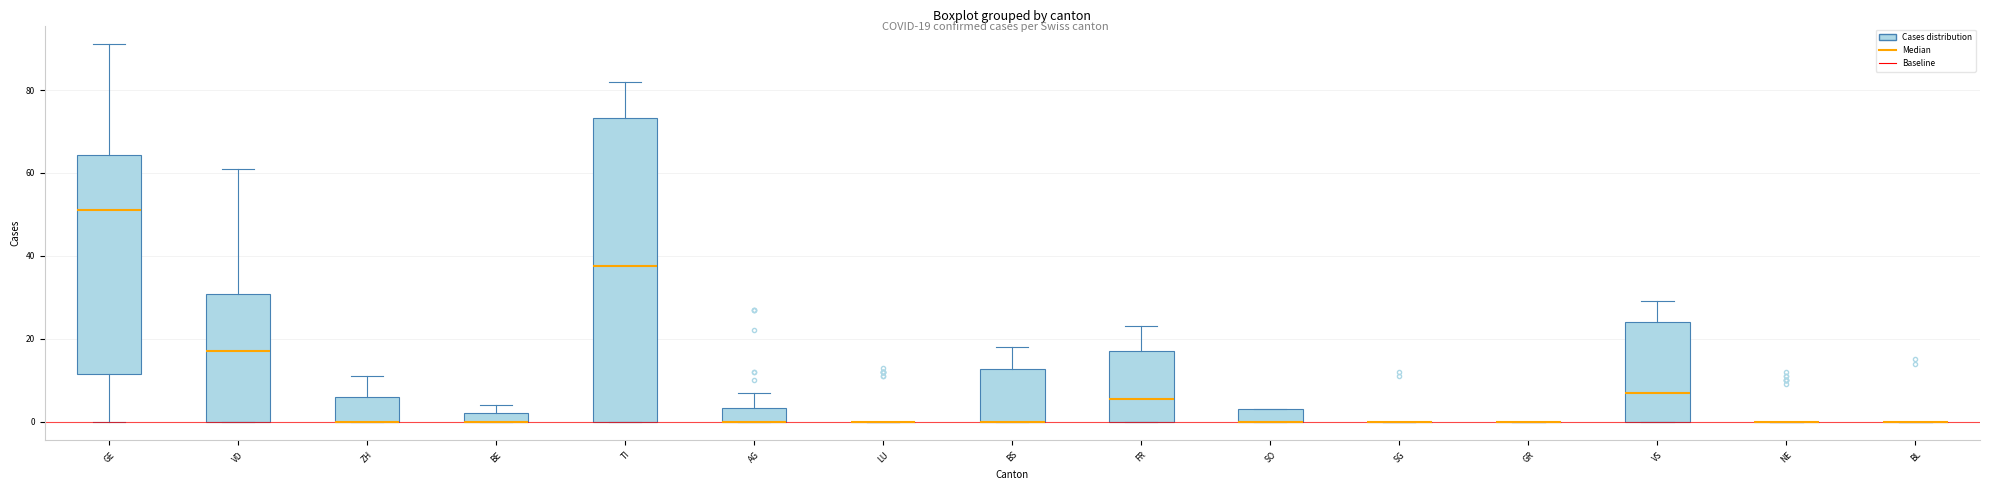

Which box is the tallest, from its lower edge to its upper edge?

TI